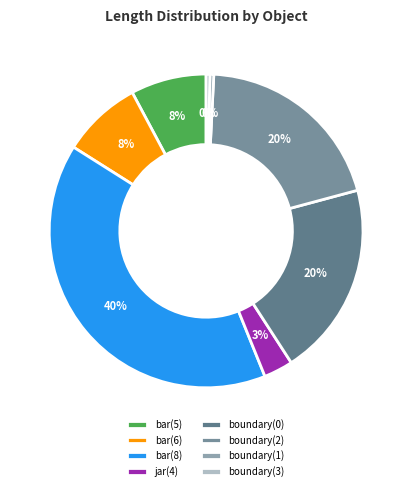

Count the number of slices in the pie.

8